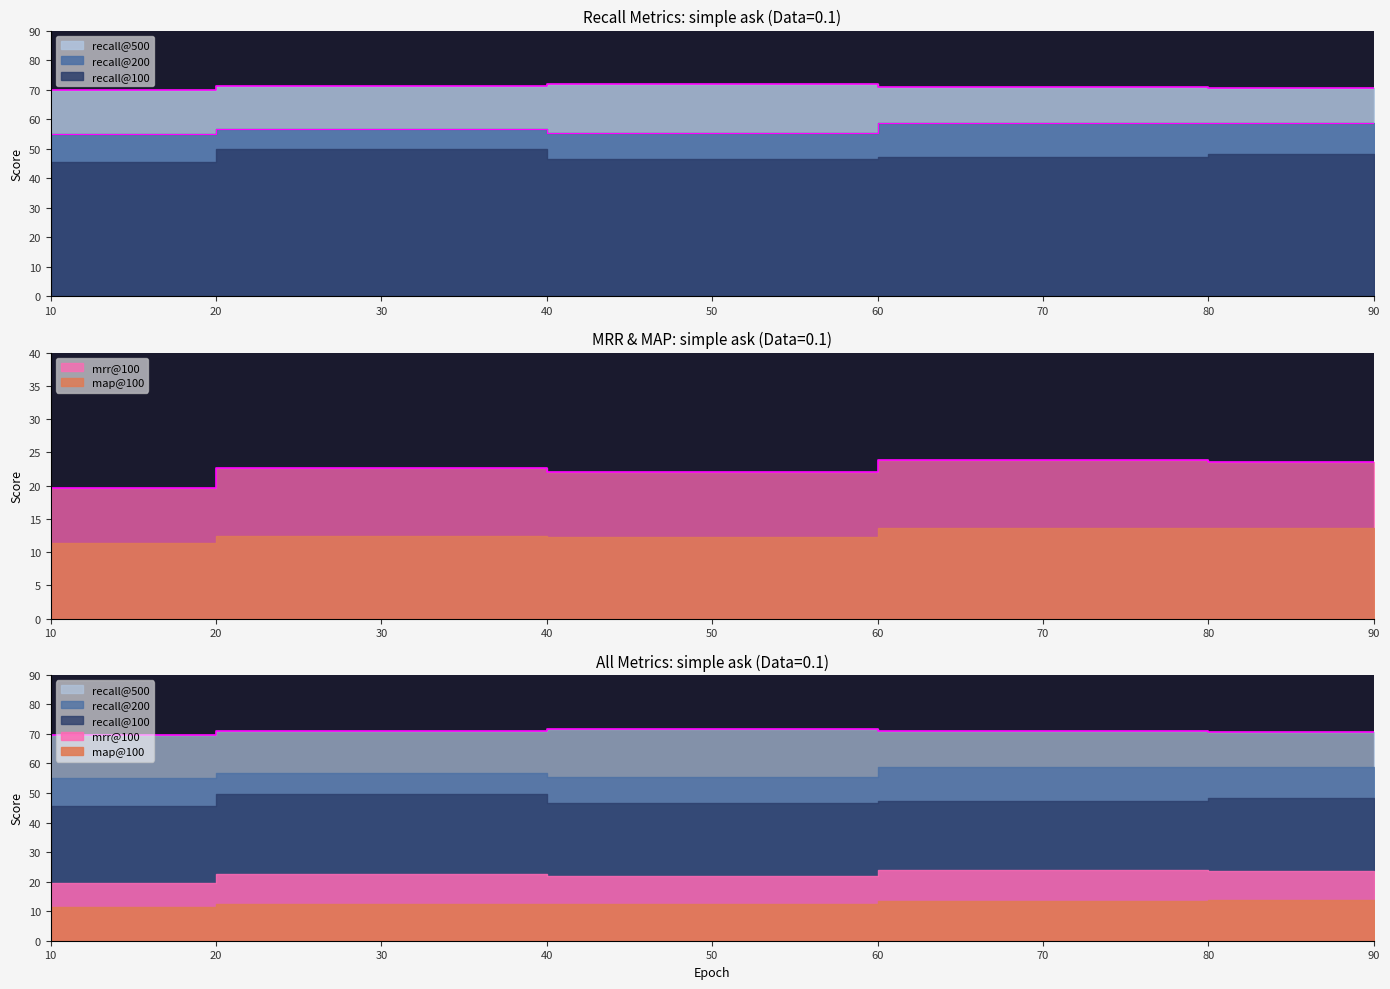

Is the value of map@100 at 30 greater than the value of recall@200 at 50?

No